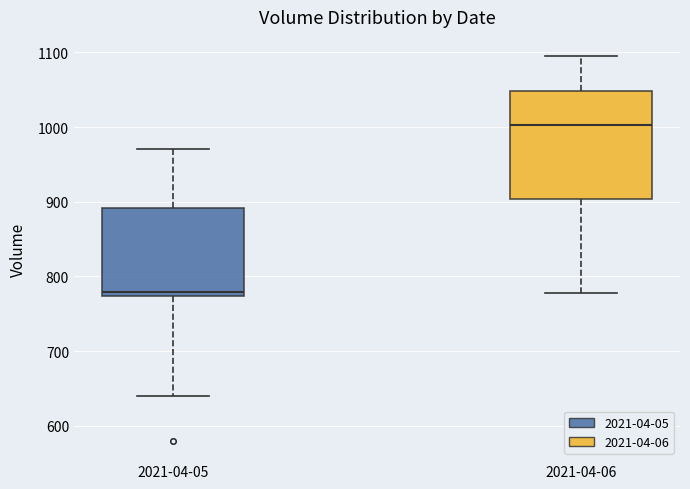

Where does the lower whisker of the box for 2021-04-05 end on the y-axis? The values are not printed on the chart, so give them approximately, as read against the axis.

640